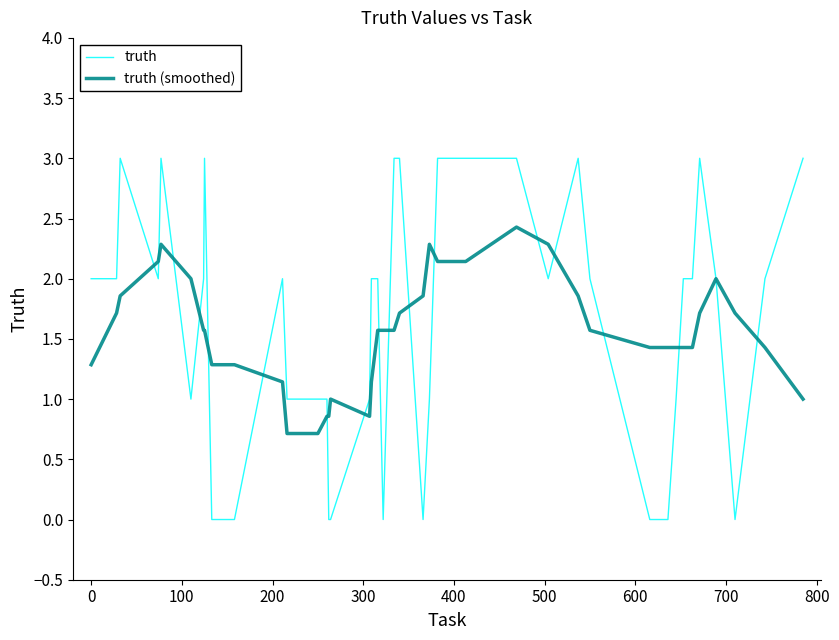

Rank the series by their maximum value, from highest to lowest.

truth, truth (smoothed)